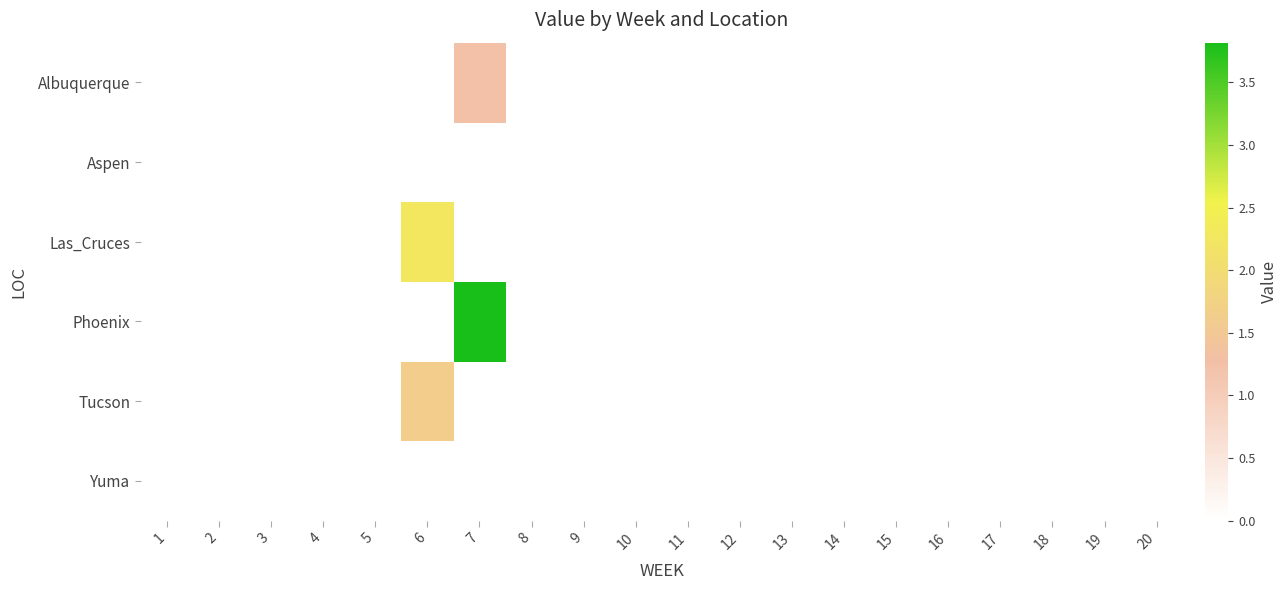

Reading left to right, what are all the values shown in this chart?

Albuquerque: 1=0.0	2=0.0	3=0.0	4=0.0	5=0.0	6=0.0	7=1.2	8=0.0	9=0.0	10=0.0	11=0.0	12=0.0	13=0.0	14=0.0	15=0.0	16=0.0	17=0.0	18=0.0	19=0.0	20=0.0
Aspen: 1=0.0	2=0.0	3=0.0	4=0.0	5=0.0	6=0.0	7=0.0	8=0.0	9=0.0	10=0.0	11=0.0	12=0.0	13=0.0	14=0.0	15=0.0	16=0.0	17=0.0	18=0.0	19=0.0	20=0.0
Las_Cruces: 1=0.0	2=0.0	3=0.0	4=0.0	5=0.0	6=2.3	7=0.0	8=0.0	9=0.0	10=0.0	11=0.0	12=0.0	13=0.0	14=0.0	15=0.0	16=0.0	17=0.0	18=0.0	19=0.0	20=0.0
Phoenix: 1=0.0	2=0.0	3=0.0	4=0.0	5=0.0	6=0.0	7=3.8	8=0.0	9=0.0	10=0.0	11=0.0	12=0.0	13=0.0	14=0.0	15=0.0	16=0.0	17=0.0	18=0.0	19=0.0	20=0.0
Tucson: 1=0.0	2=0.0	3=0.0	4=0.0	5=0.0	6=1.6	7=0.0	8=0.0	9=0.0	10=0.0	11=0.0	12=0.0	13=0.0	14=0.0	15=0.0	16=0.0	17=0.0	18=0.0	19=0.0	20=0.0
Yuma: 1=0.0	2=0.0	3=0.0	4=0.0	5=0.0	6=0.0	7=0.0	8=0.0	9=0.0	10=0.0	11=0.0	12=0.0	13=0.0	14=0.0	15=0.0	16=0.0	17=0.0	18=0.0	19=0.0	20=0.0